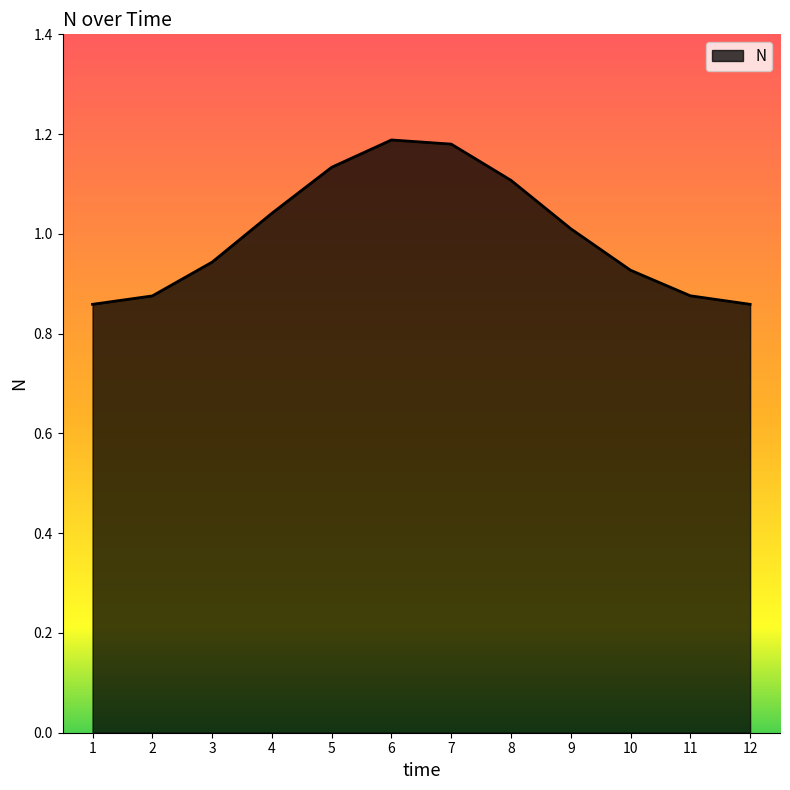

The value at 12 is 0.4. True or false?

False